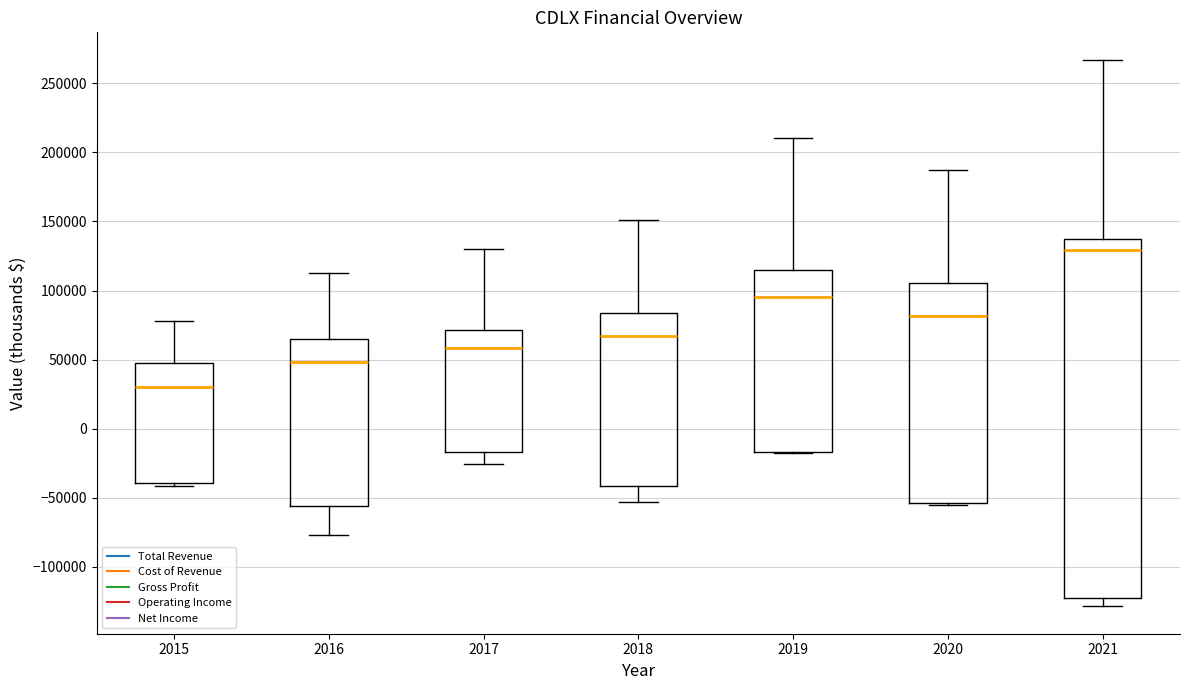

Which box is the tallest, from its lower edge to its upper edge?

2021